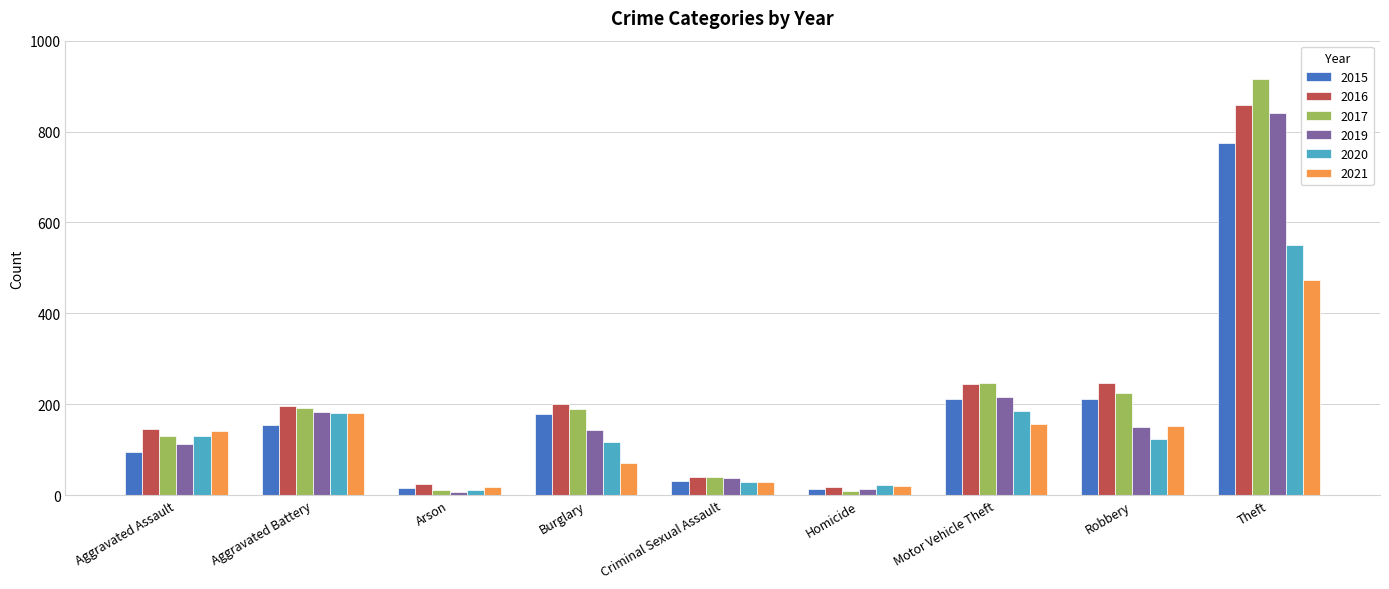

Count the number of data series in this chart.

6